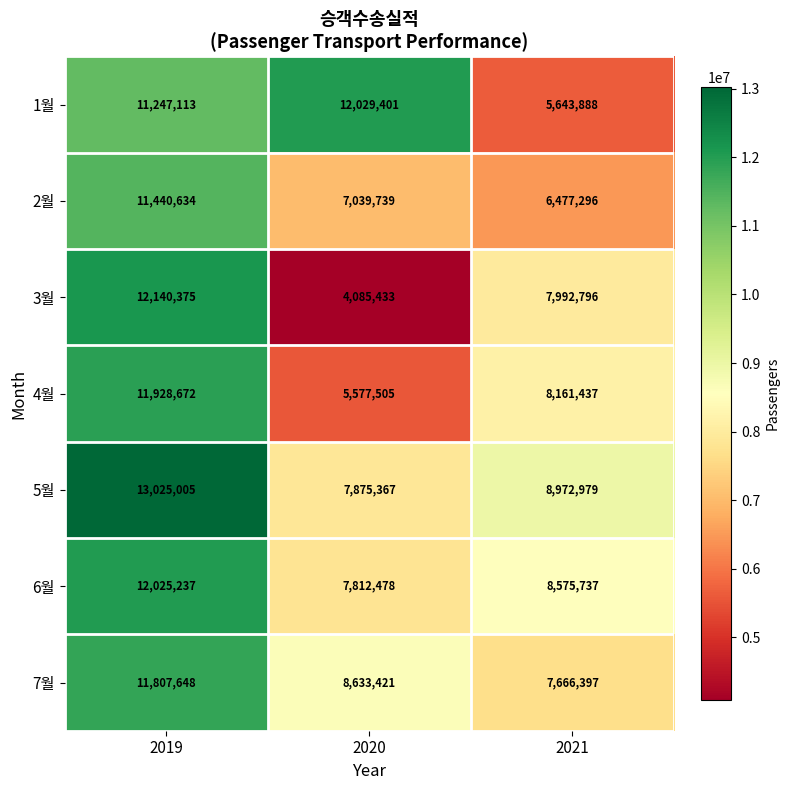

What is the maximum value shown in the chart?

13025005